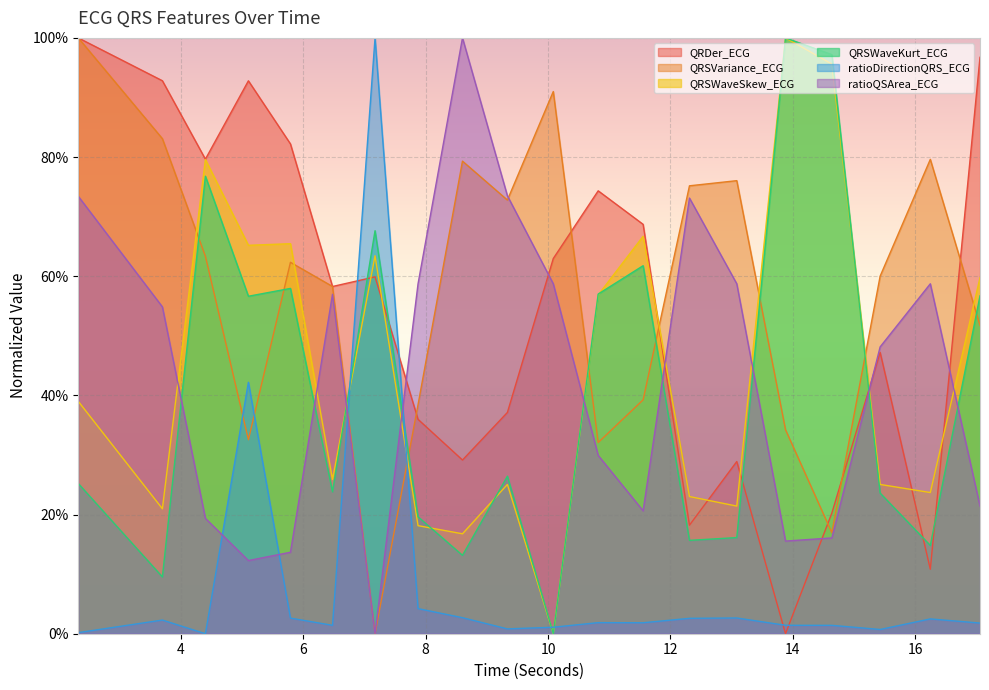

What value does the QRSWaveSkew_ECG series have at 13.8828125?

1.0